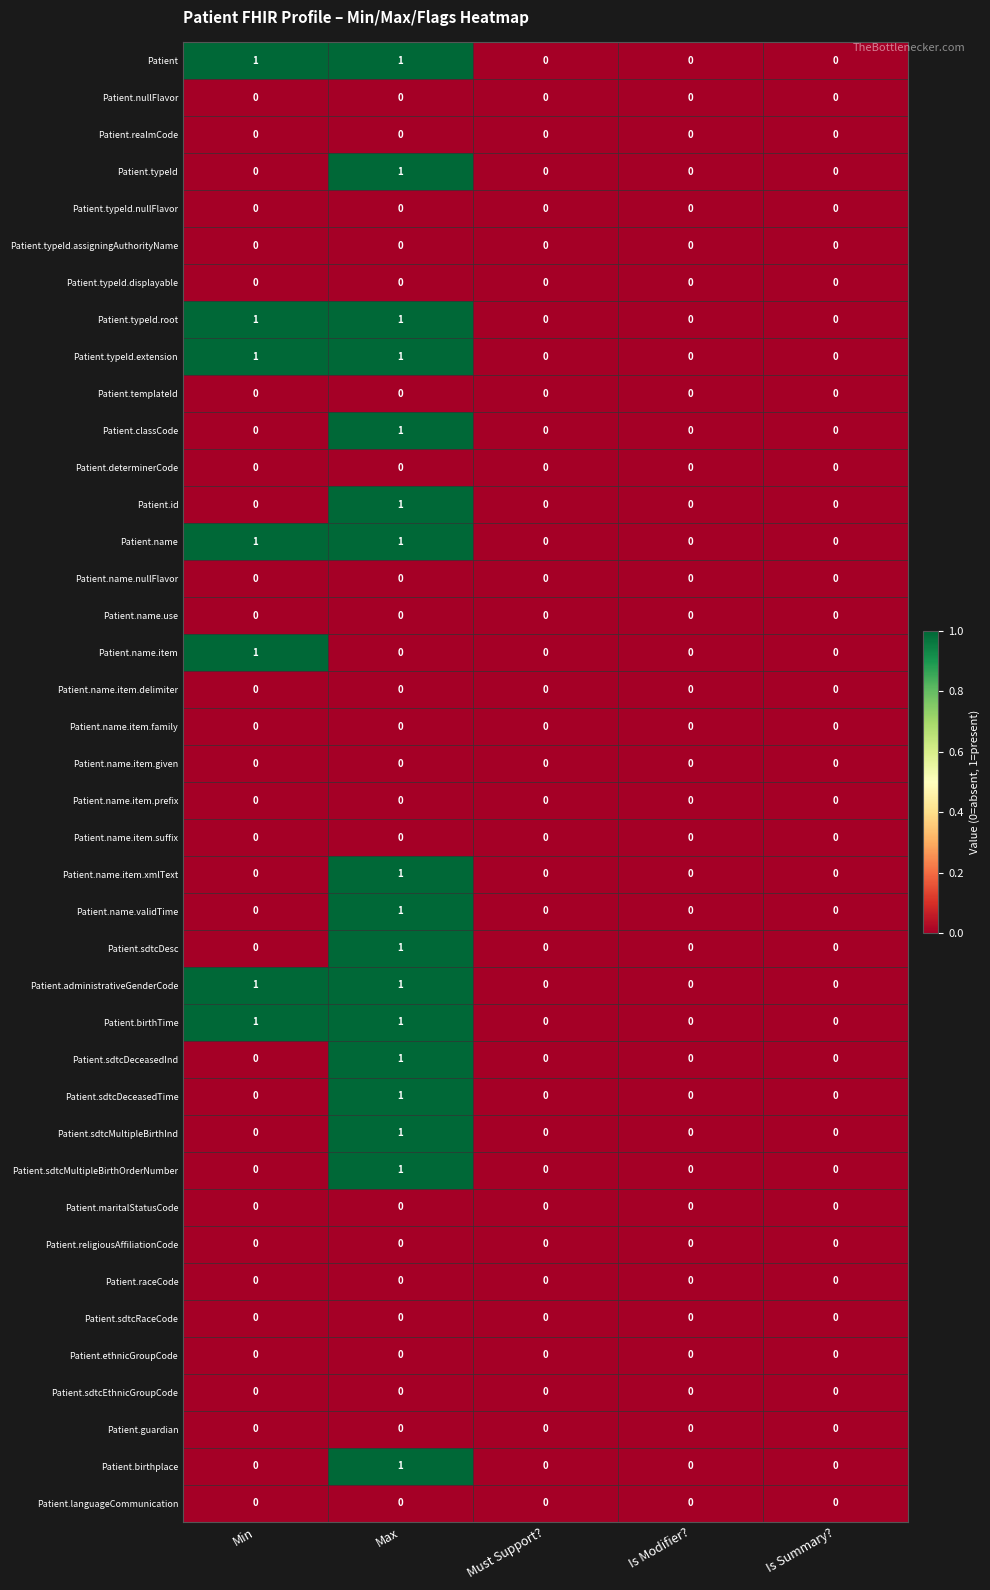

At which category is the sum across all series the highest?

Max